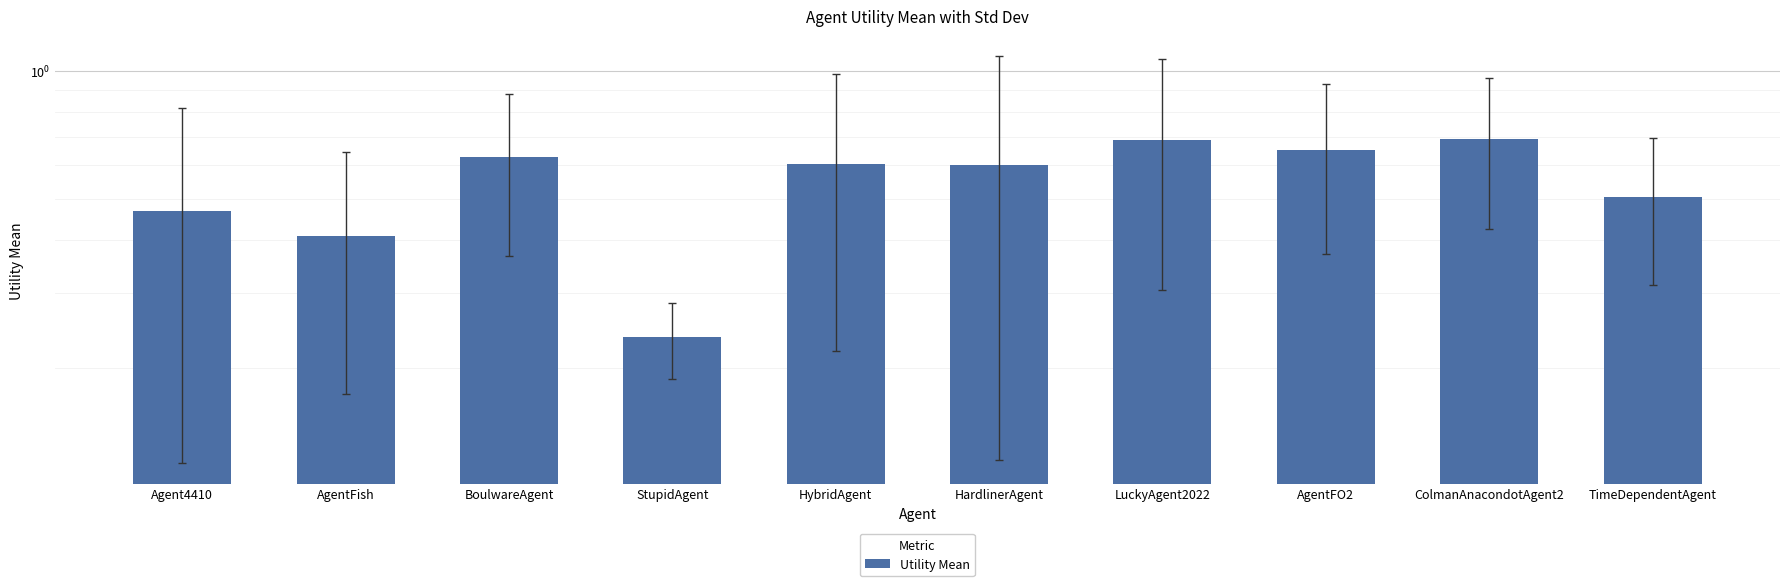

What is the label of the 3rd bar from the right?

AgentFO2